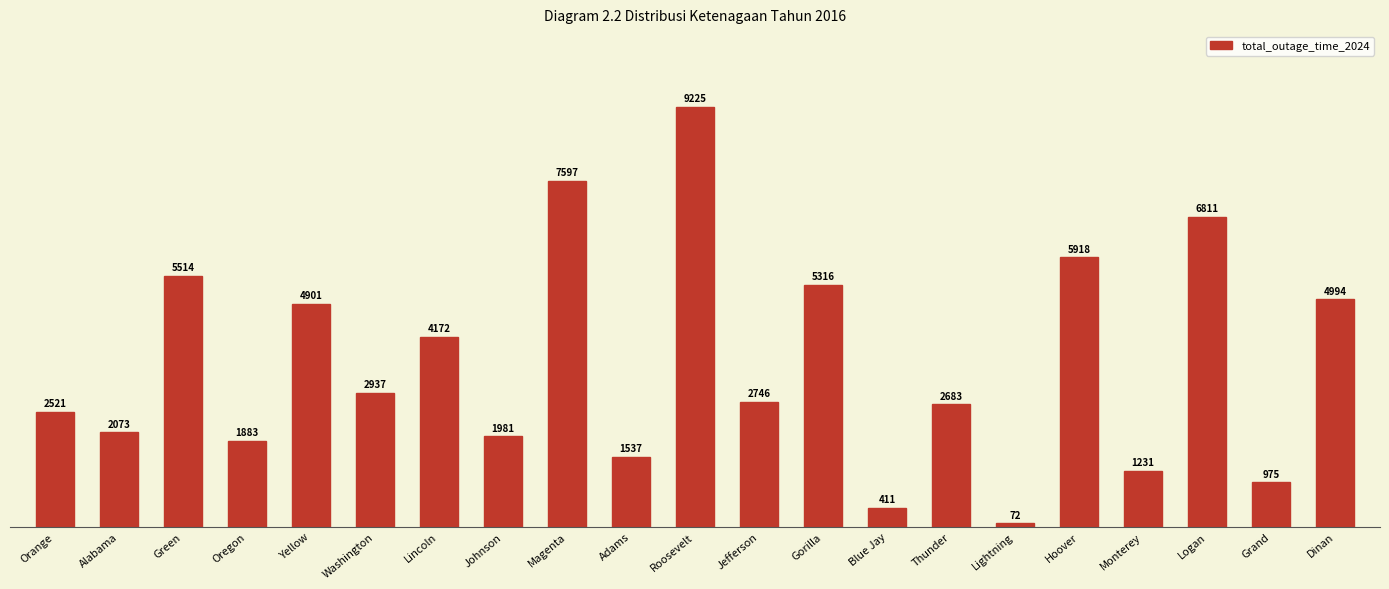

List the labels in order of value, smallest first.

Lightning, Blue Jay, Grand, Monterey, Adams, Oregon, Johnson, Alabama, Orange, Thunder, Jefferson, Washington, Lincoln, Yellow, Dinan, Gorilla, Green, Hoover, Logan, Magenta, Roosevelt